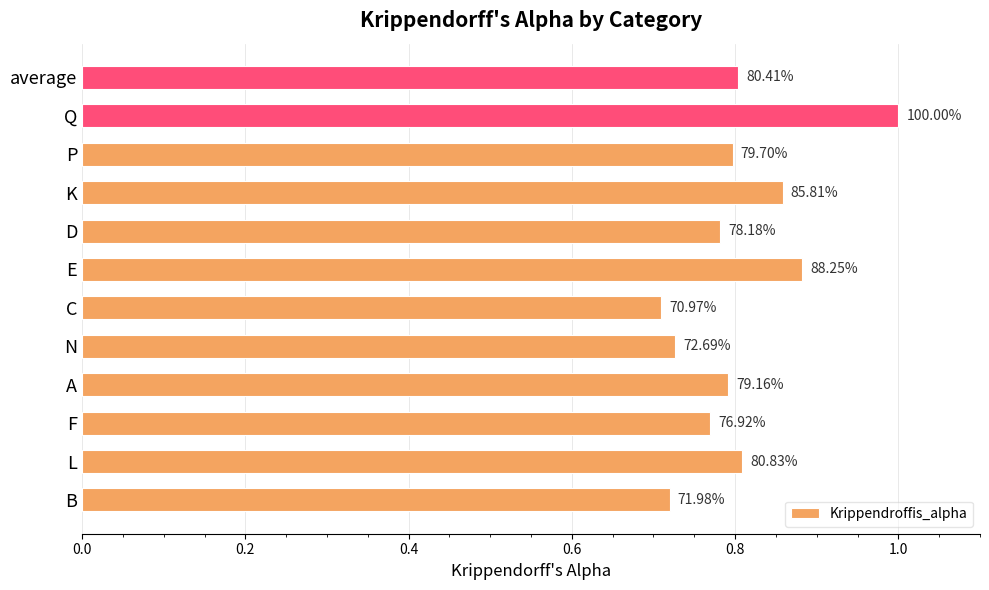

What is the average value?

0.8